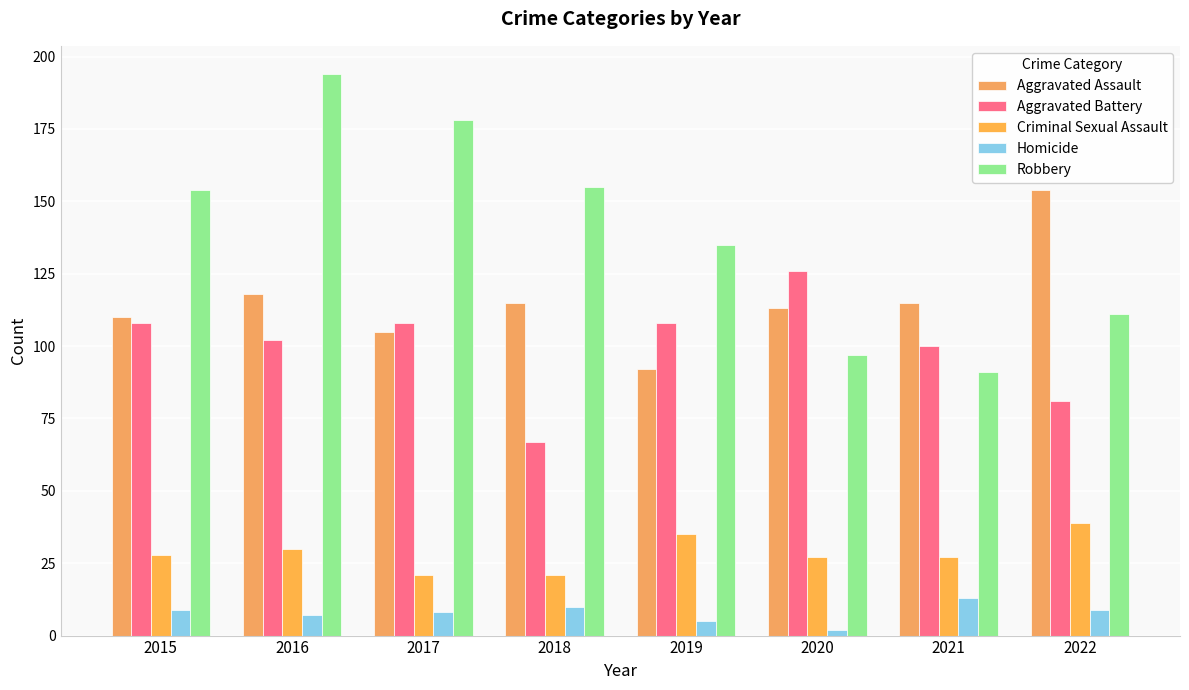

The value of Aggravated Battery at 2021 is 100. True or false?

True